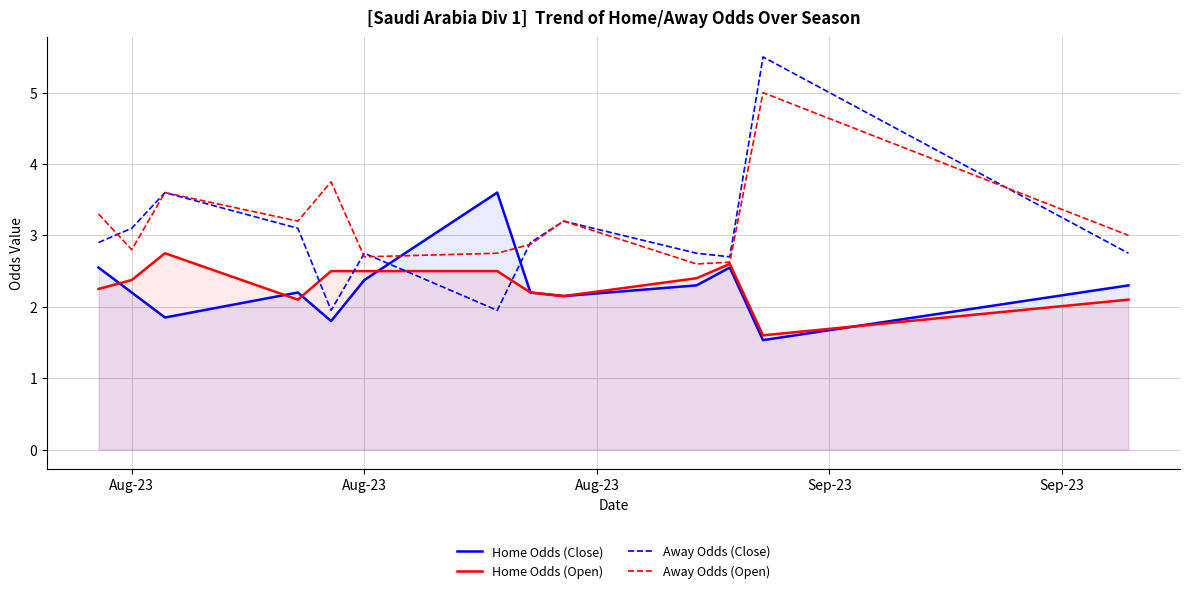

True or false: Away Odds (Close) and Away Odds (Open) cross at least once.

True